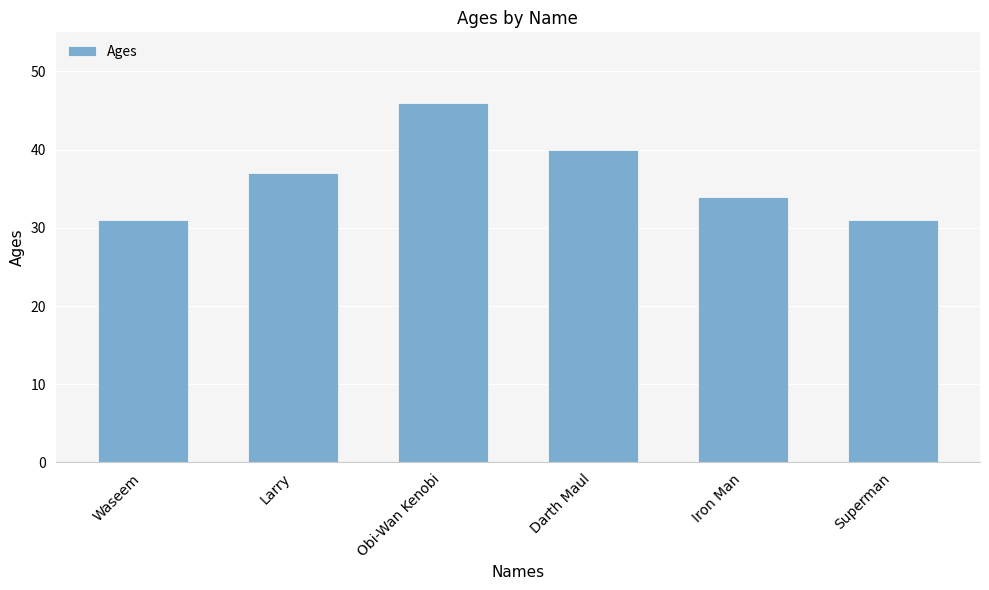

Is it true that the value at Waseem is 50?

False